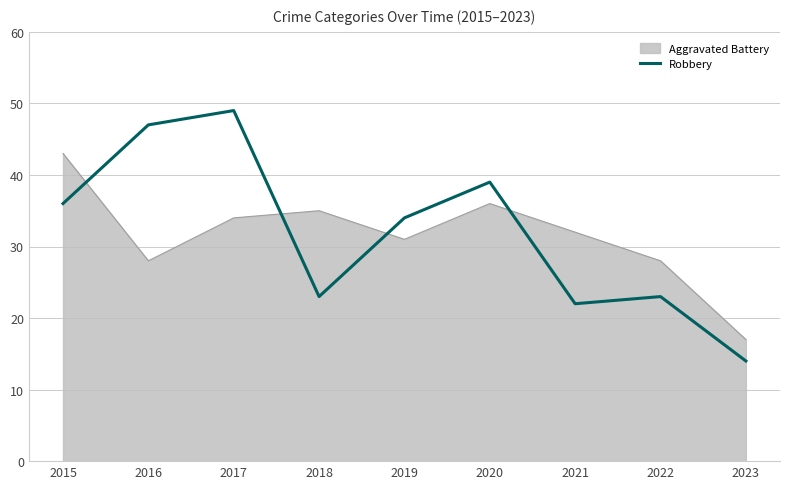

How many lines are shown in the chart?

2